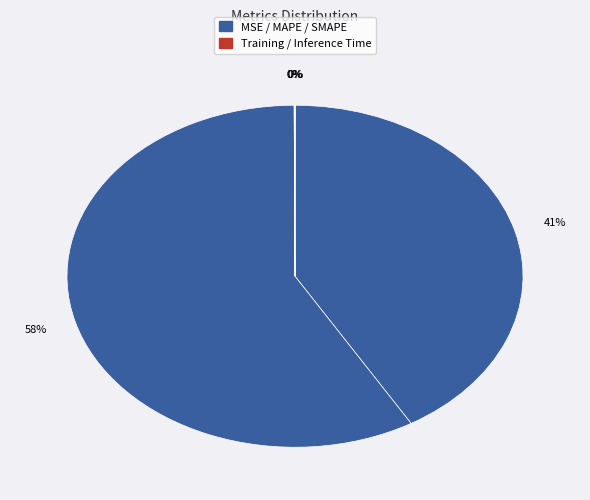

How many slices are in this pie chart?

5